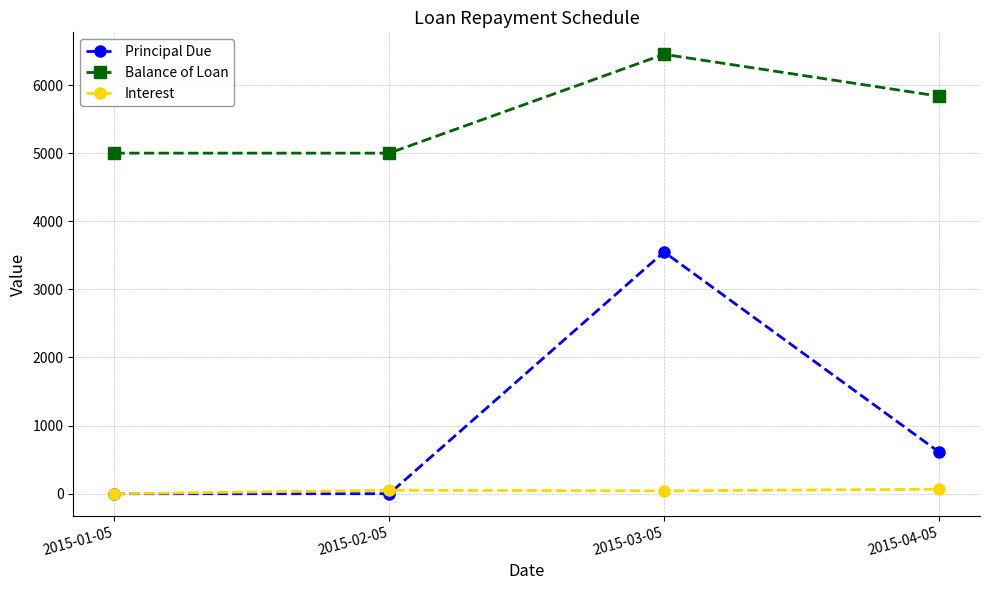

True or false: Balance of Loan and Interest cross at least once.

False